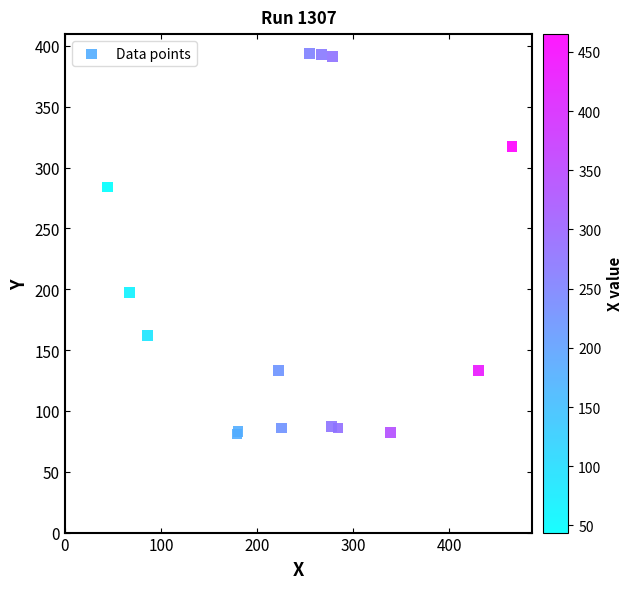

What Y value in the scatter plot is closest to 237?

197